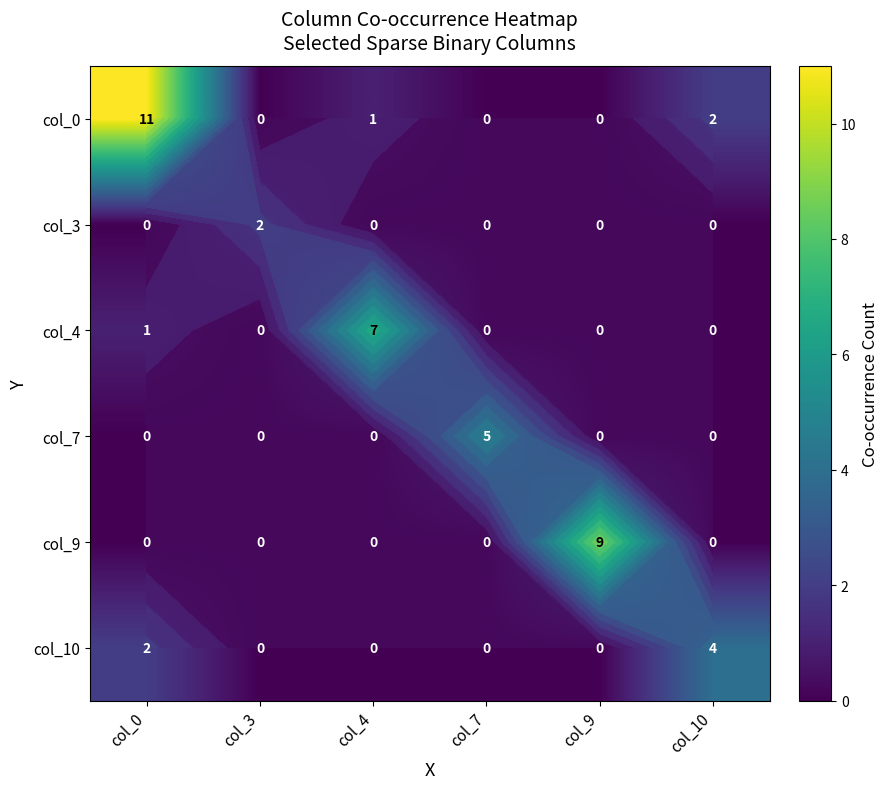

The value of col_10 at col_10 is 3. True or false?

False